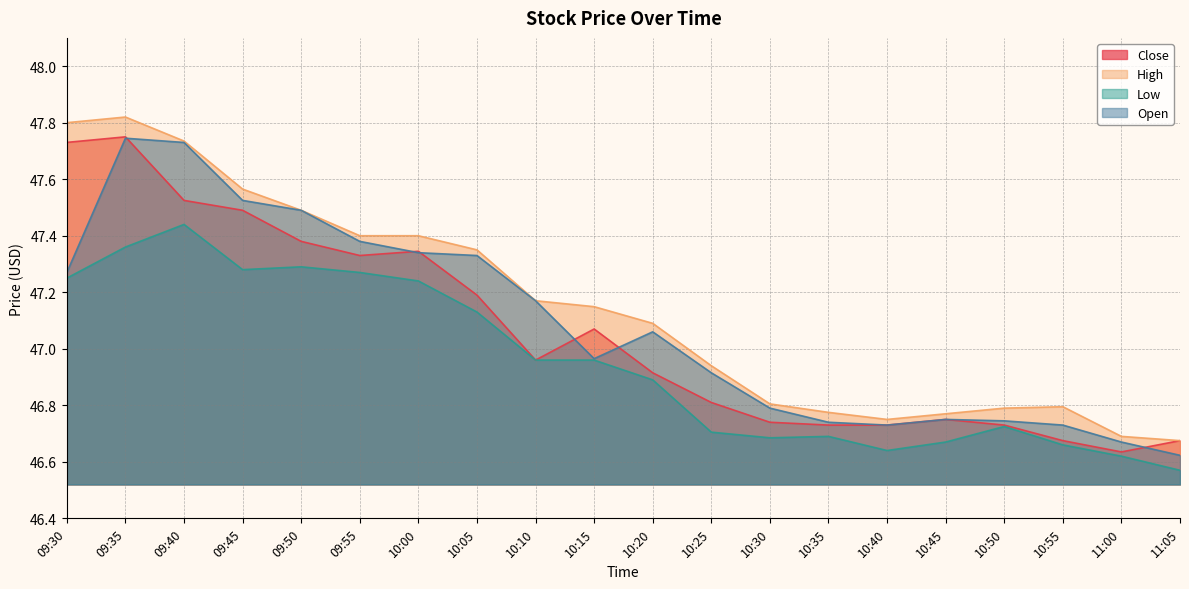

What is the average value of the Low series?

47.0